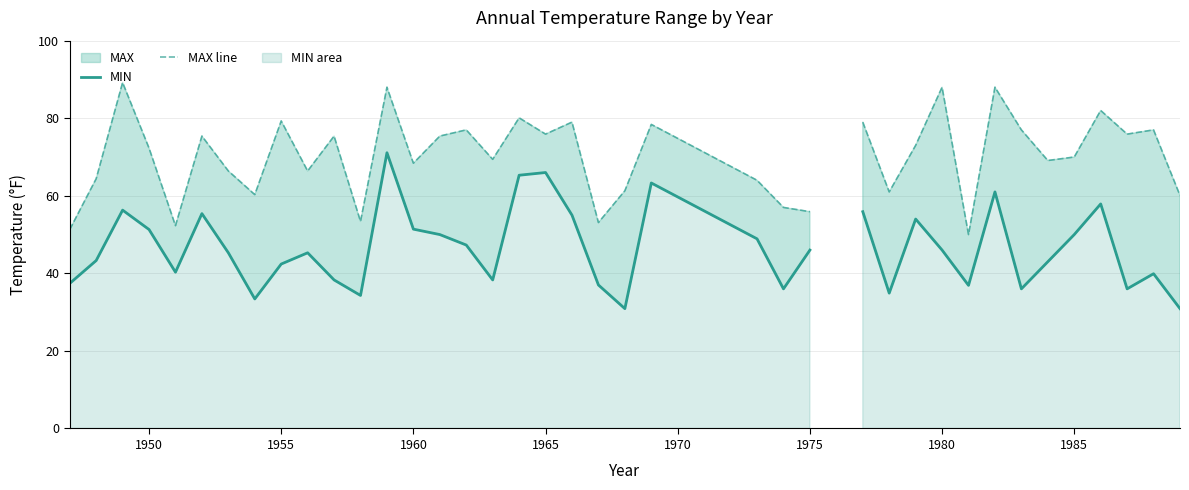

How many values in the MIN series are below 46?

20